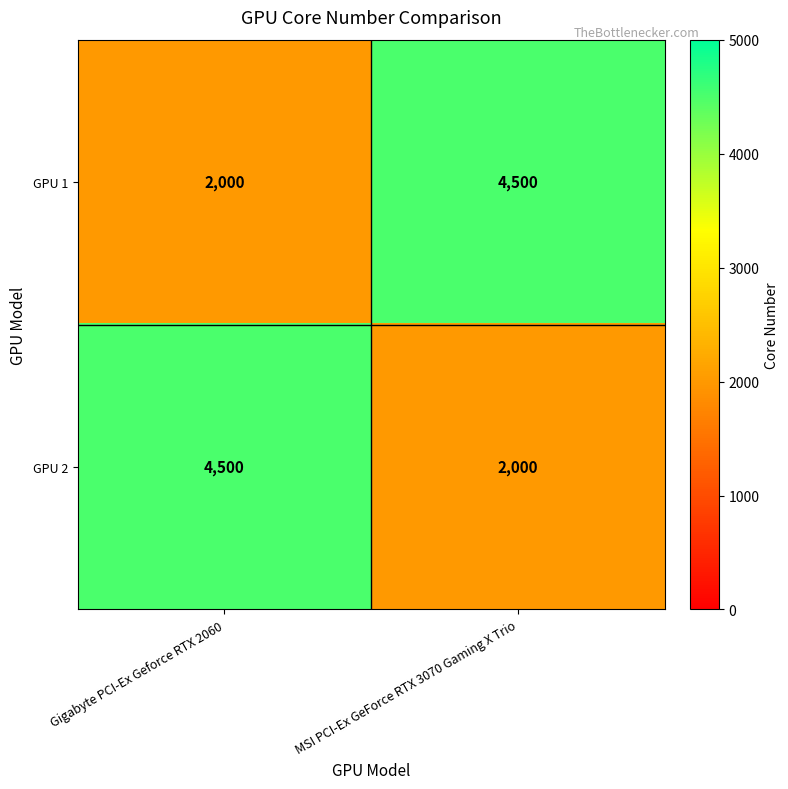

What is the difference between the highest and lowest values at MSI PCI-Ex GeForce RTX 3070 Gaming X Trio?

2500